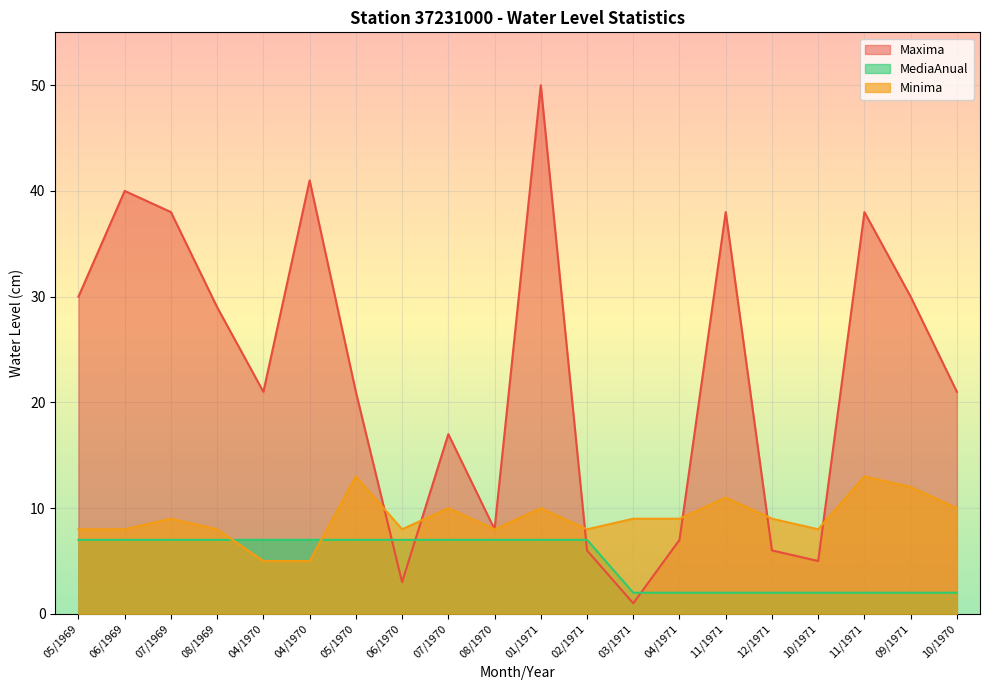

How many Minima values are between 8 and 10?

14